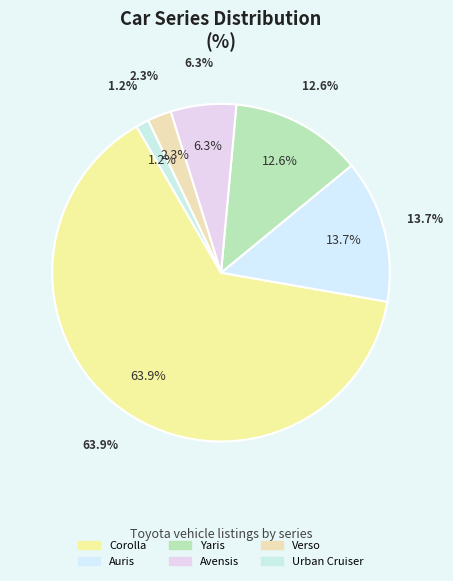

What portion of the pie excludes Seri_Urban Cruiser?

98.8%